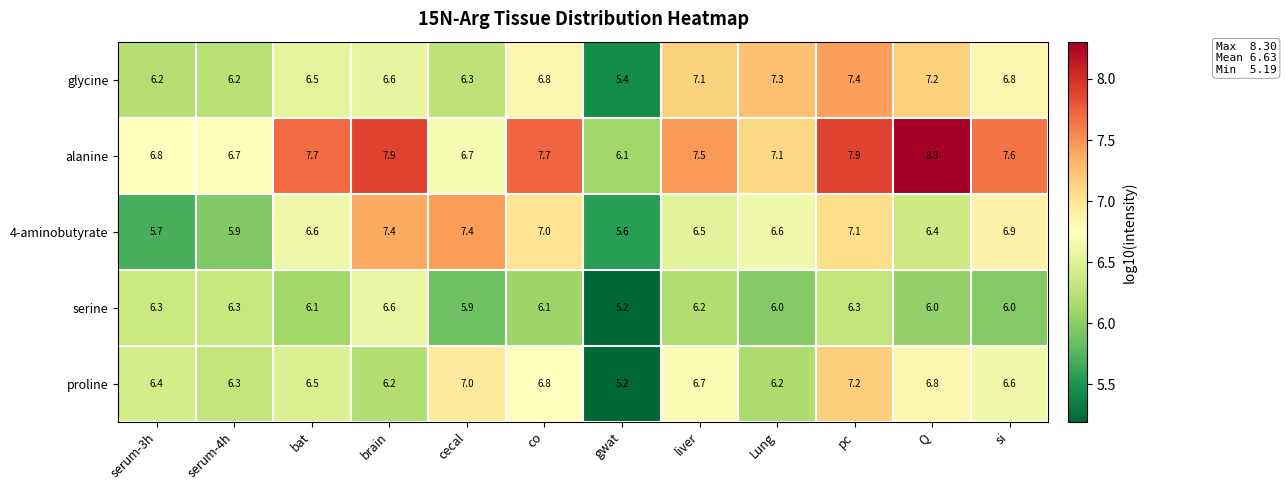

Which label corresponds to the smallest value in the chart?

gwat